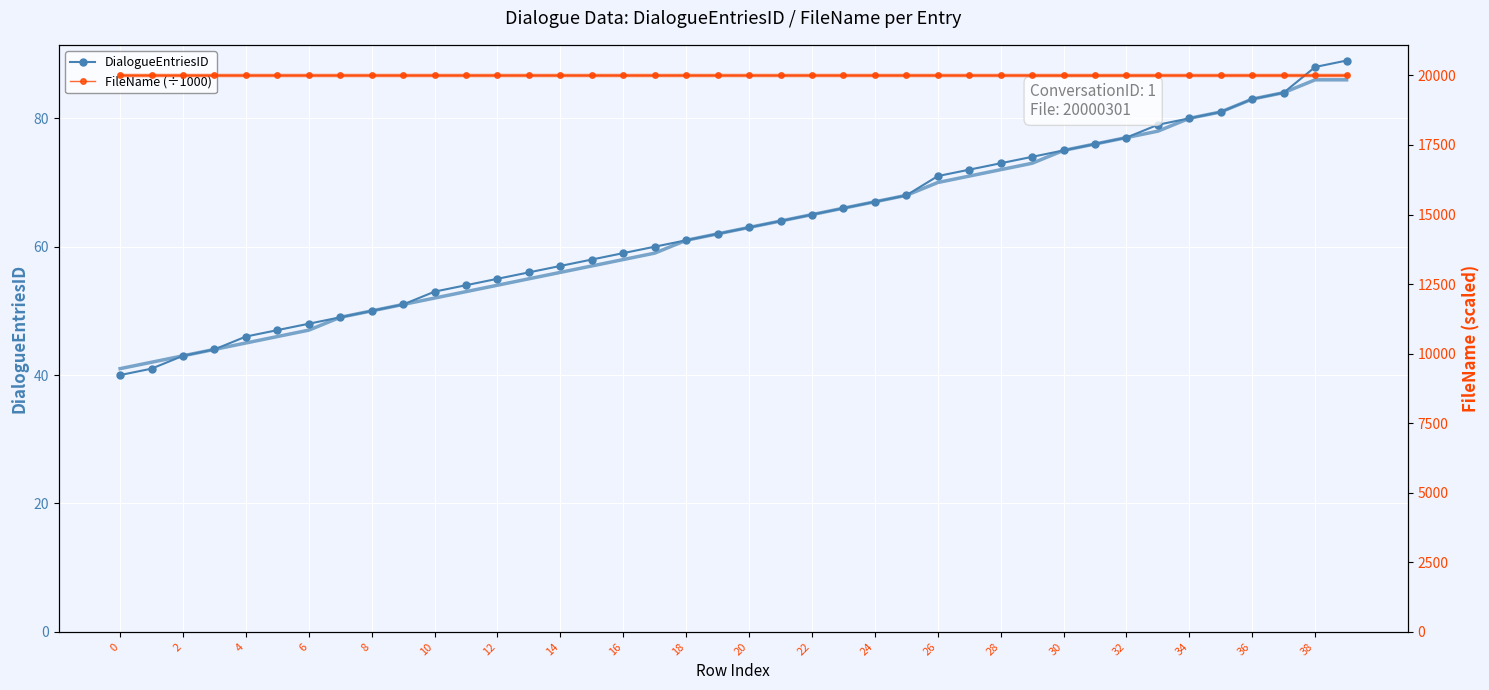

At 27, list the series in order from smallest to largest.

DialogueEntriesID, FileName (÷1000)